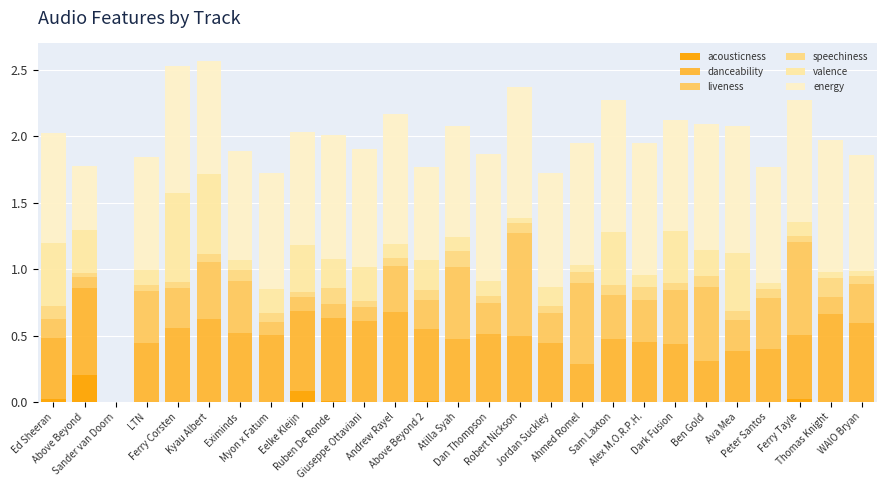

What is the sum of the liveness values at Ruben De Ronde and Ed Sheeran?

0.2